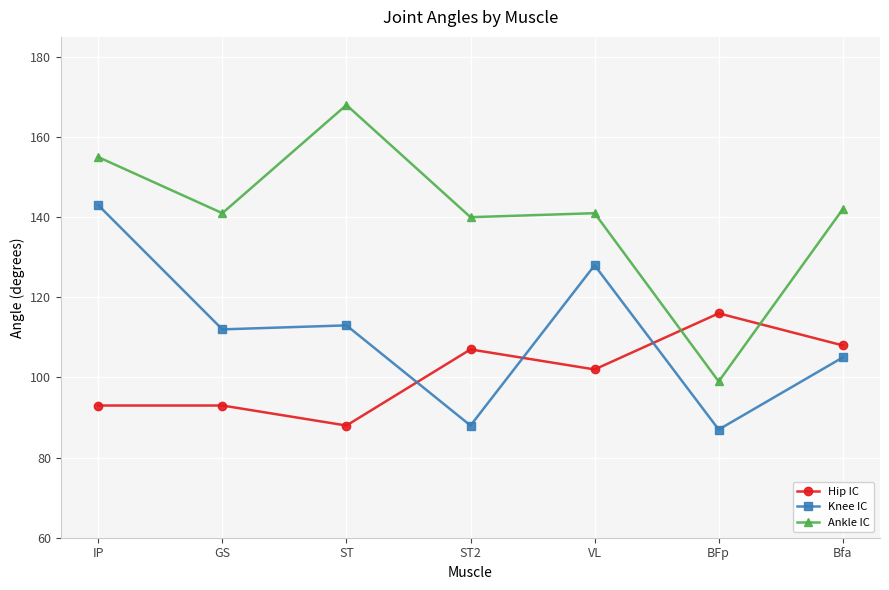

Is it true that Ankle IC equals 163 at BFp?

False